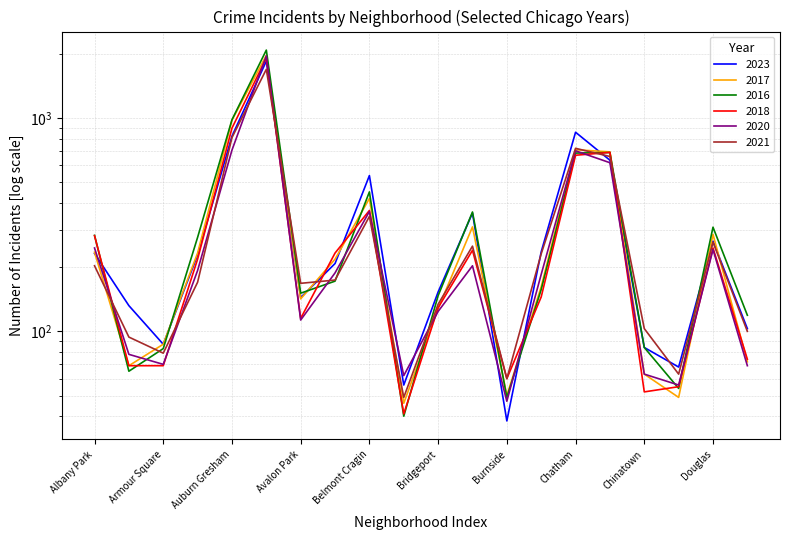

Is the value of 2016 at Beverly greater than the value of 2023 at Austin?

No